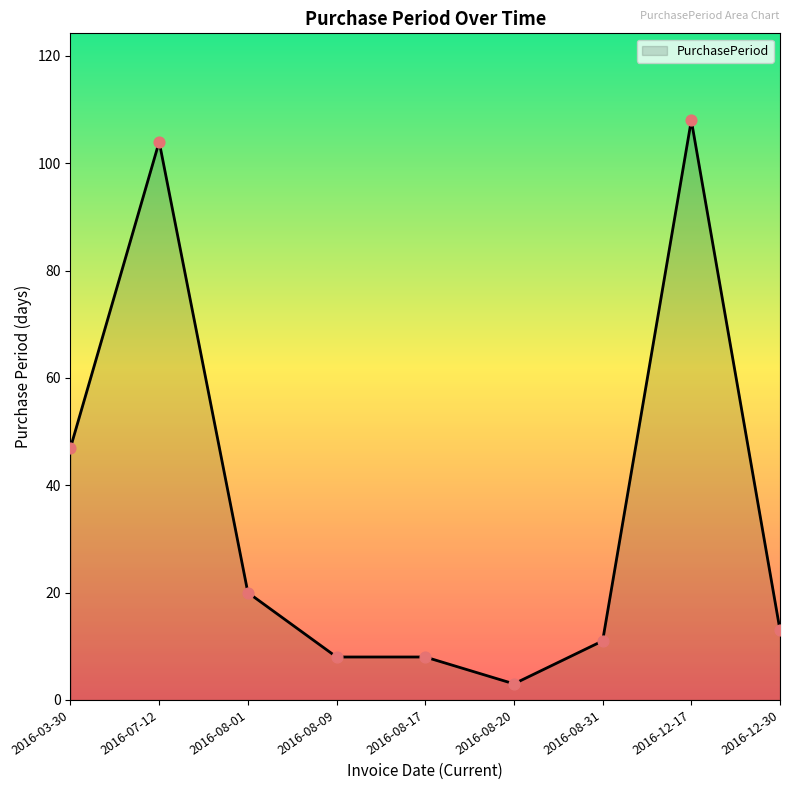

Approximately how many times larger is the value at 2016-12-30 compared to 2016-08-17?

1.6